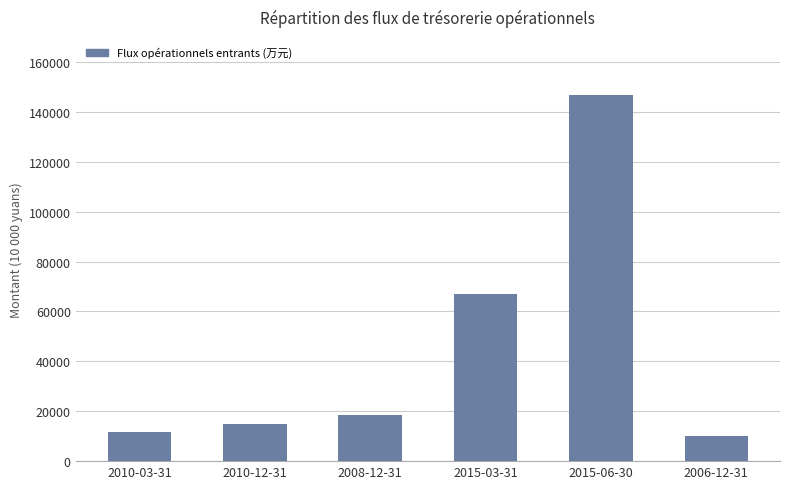

Reading left to right, what are all the values shown in this chart?

2010-03-31=11667	2010-12-31=14980	2008-12-31=18516	2015-03-31=66921	2015-06-30=146849	2006-12-31=9963